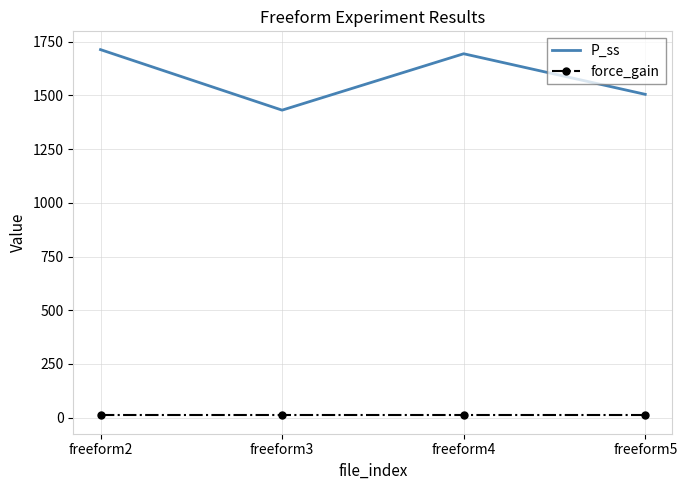

Reading left to right, list all the values displayed in this chart.

P_ss: 1713.5	1431.6	1694.3	1505.3
force_gain: 10.0	10.0	10.0	10.0